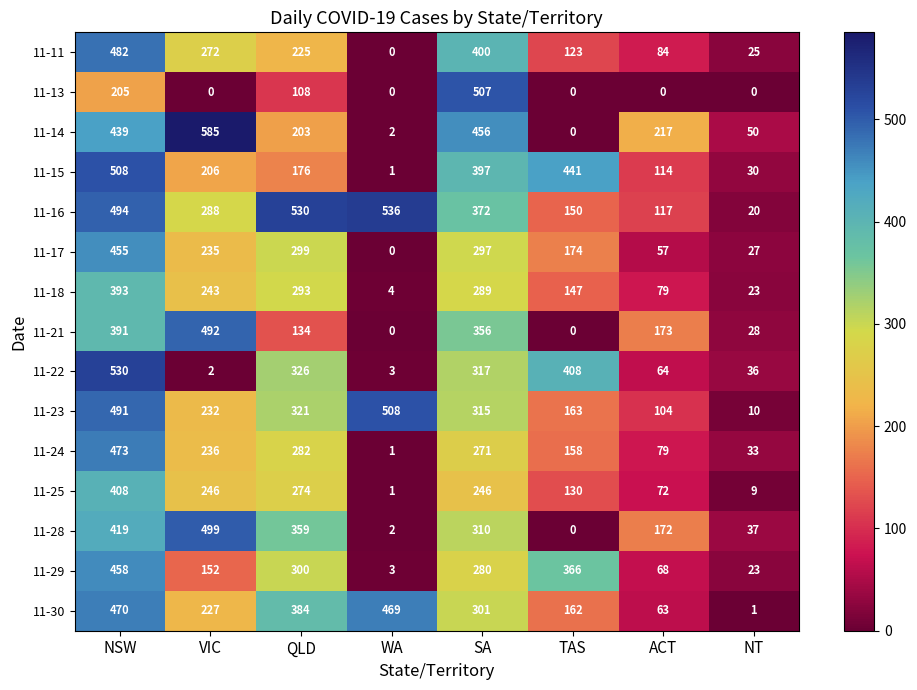

What is the difference between the second highest and minimum values in the 11-15 series?

440